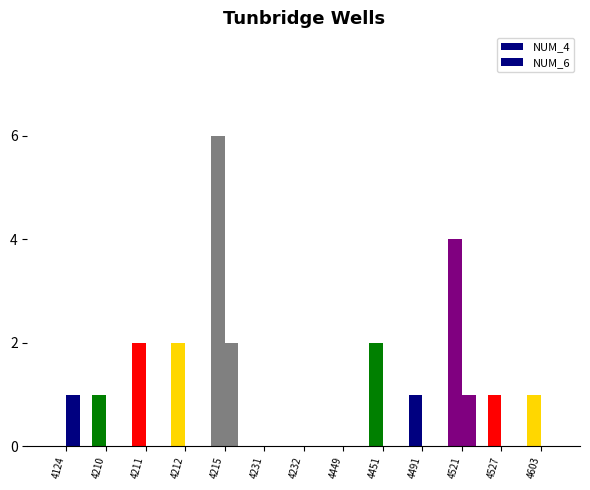

How many groups of bars are there?

13